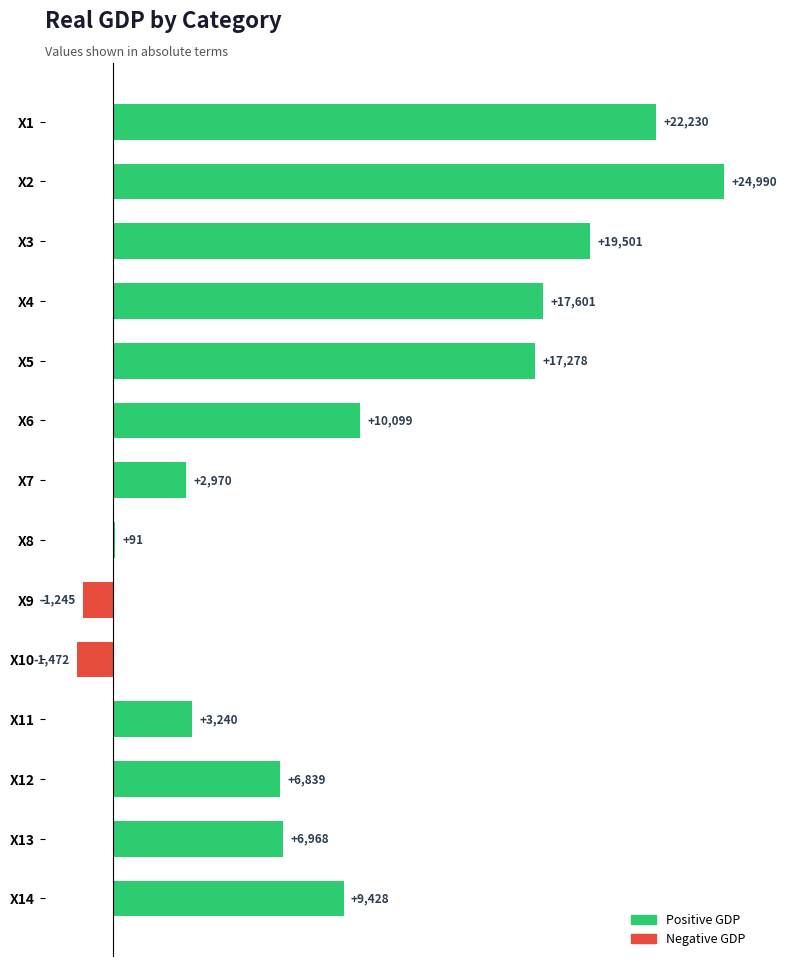

How many values exceed 9428?

7